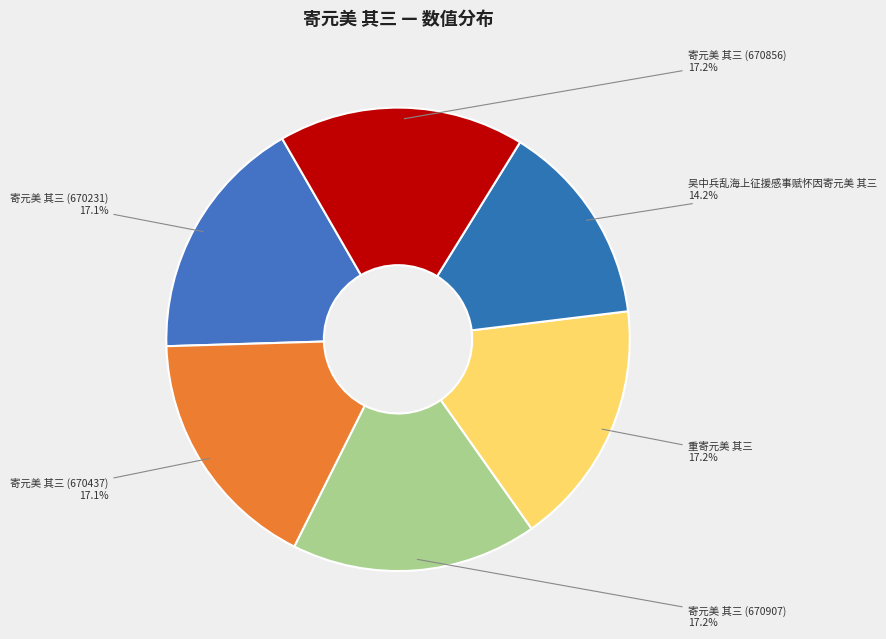

To the nearest percent, what is the combined percentage of 寄元美 其三 (670437) and 寄元美 其三 (670856)?

34%